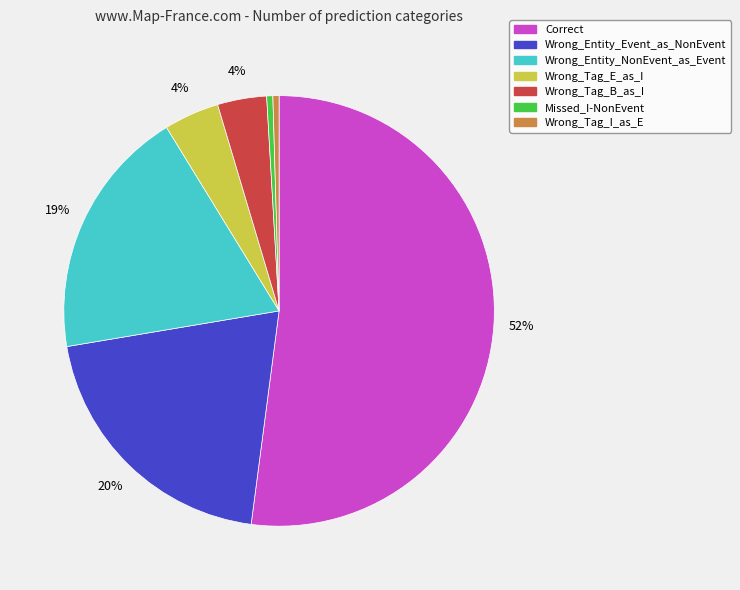

Between Wrong_Tag_B_as_I and Missed_I-NonEvent, which is larger?

Wrong_Tag_B_as_I